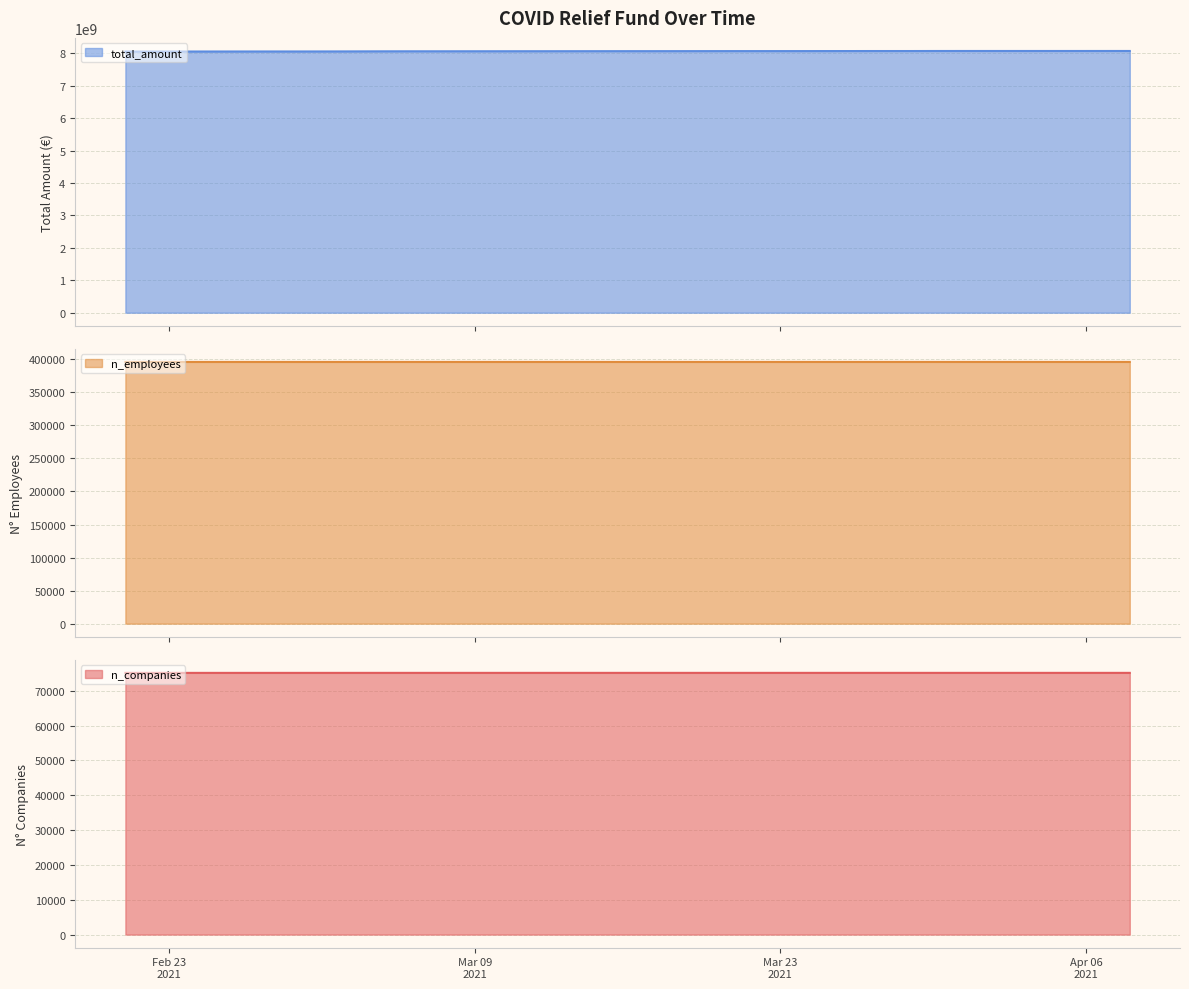

True or false: total_amount and n_companies cross at least once.

False